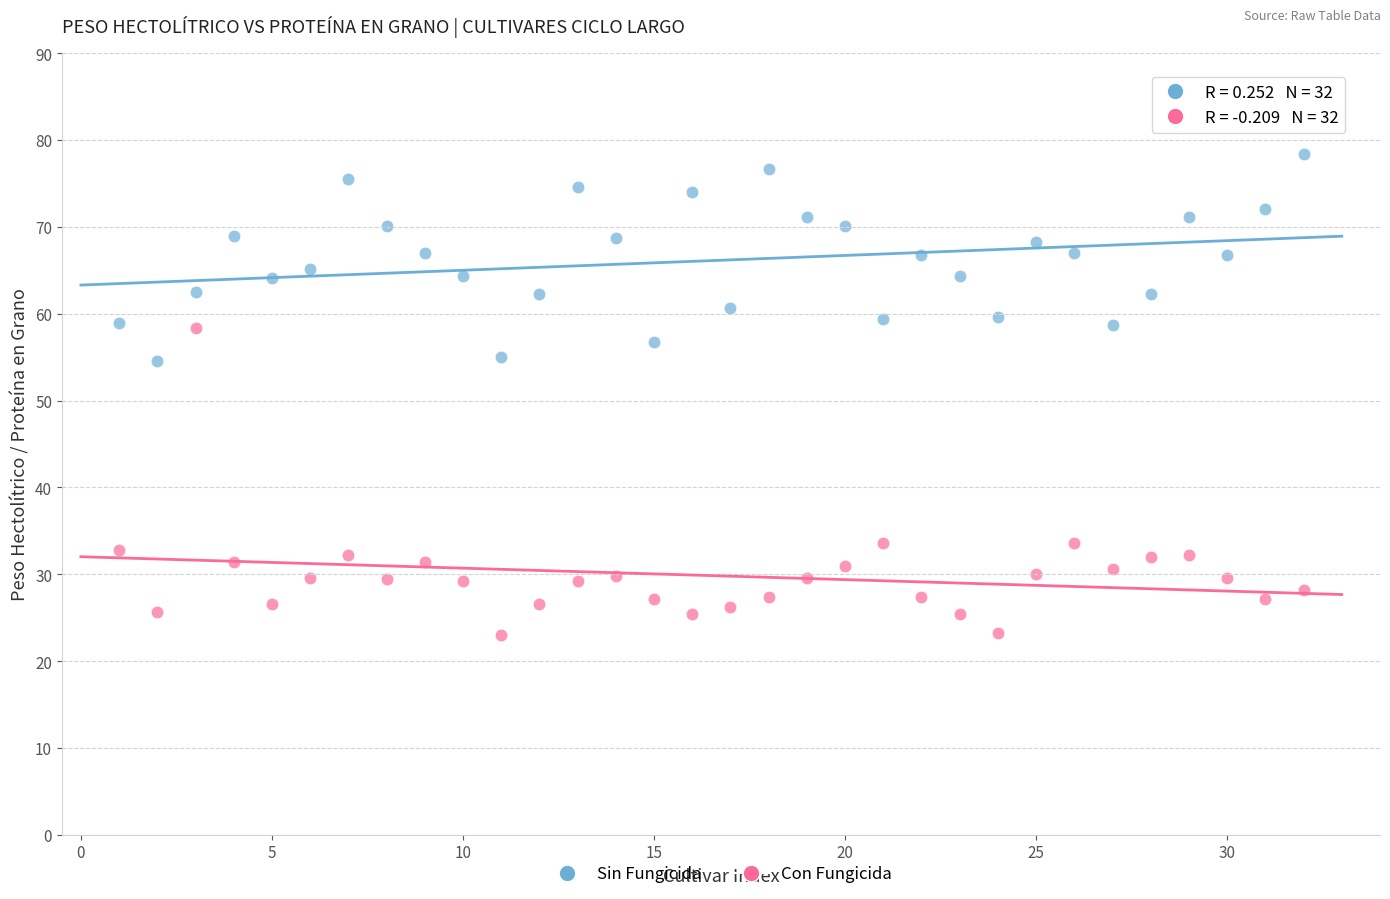

Across all data points, what is the range of X values (max minus min)?

31.0